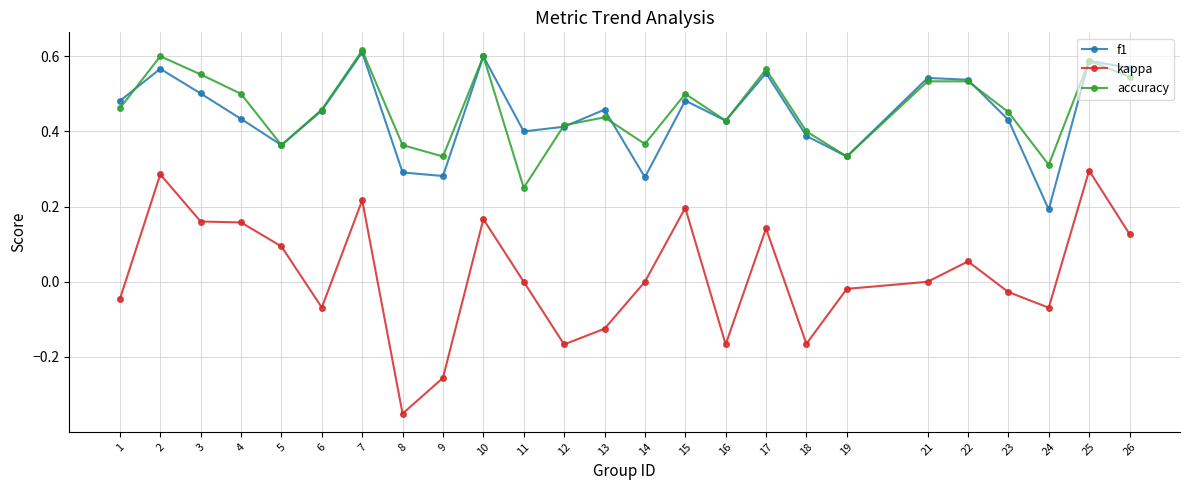

True or false: kappa and accuracy intersect in this chart.

False